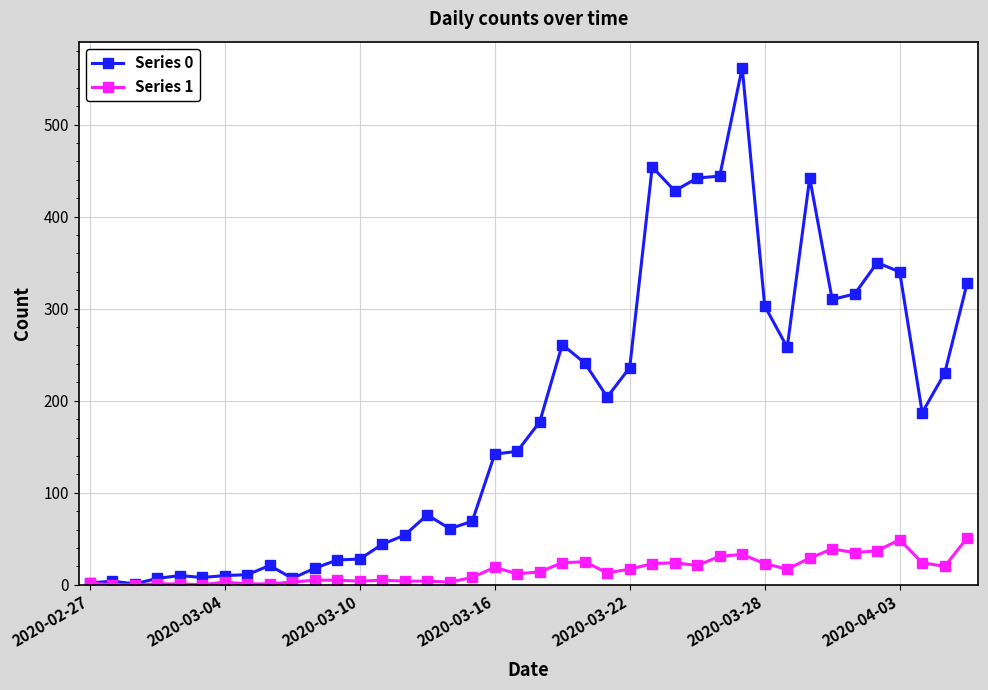

What are all the series names shown in the legend?

Series 0, Series 1